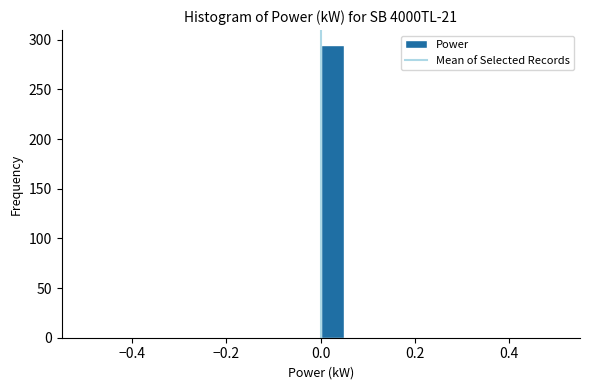

Around what value on the x-axis is the tallest bar? Give the approximate position of its centre, as read against the axis.

0.02